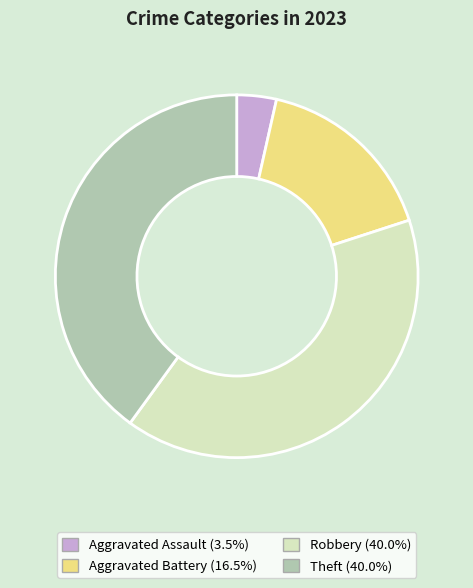

Is the sum of Theft and Robbery greater than half?

Yes